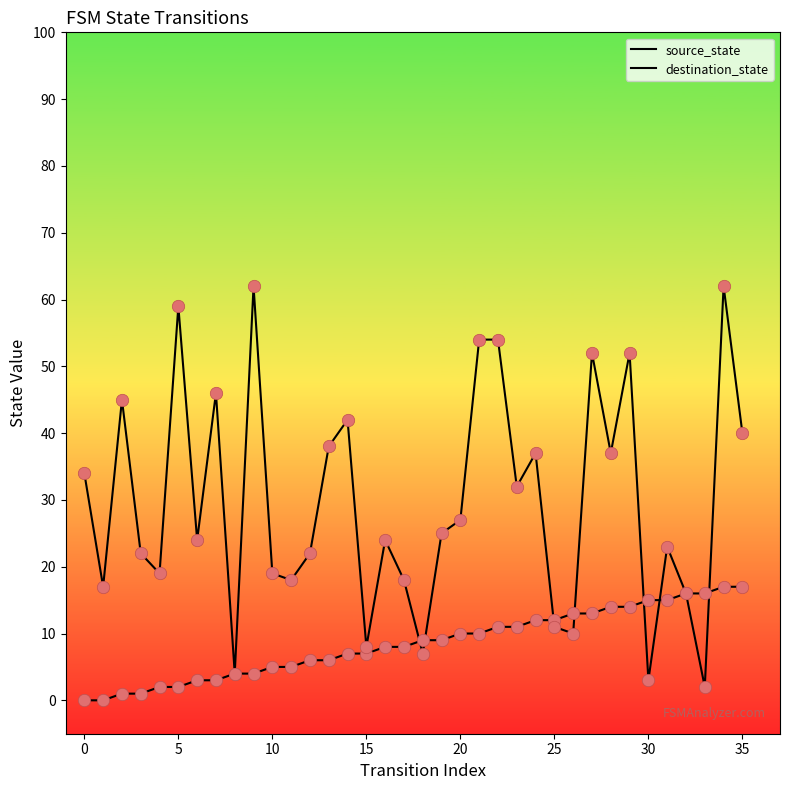

Does the chart have visible grid lines?

No